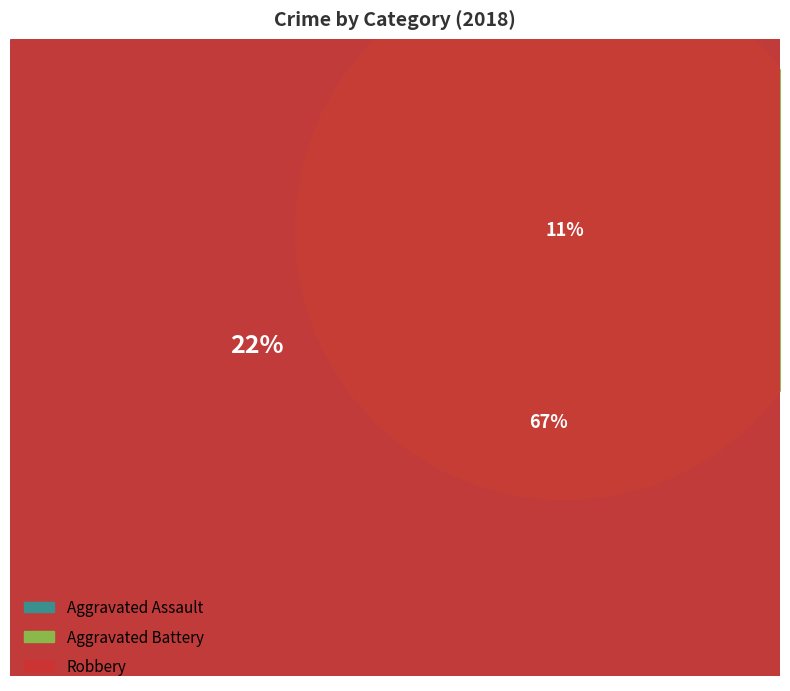

True or false: Aggravated Assault accounts for 22% of the total.

True